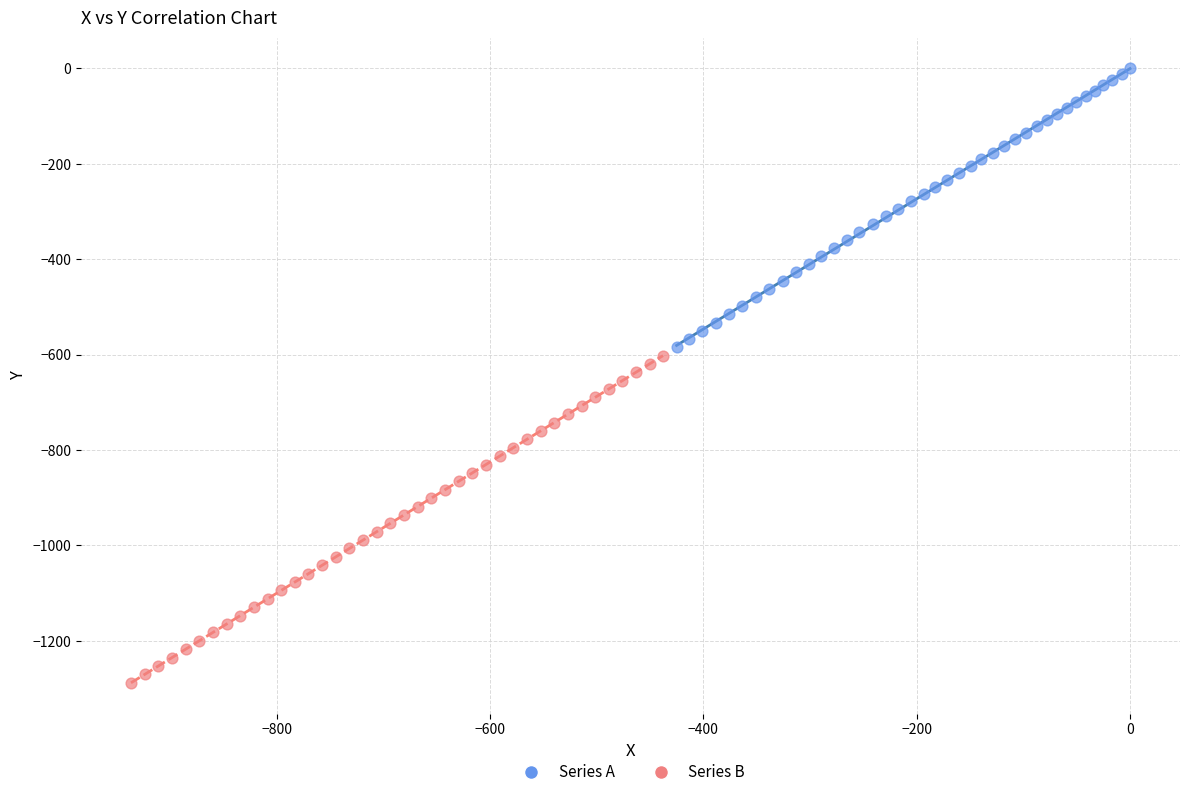

Which series contains the highest Y value?

Series A